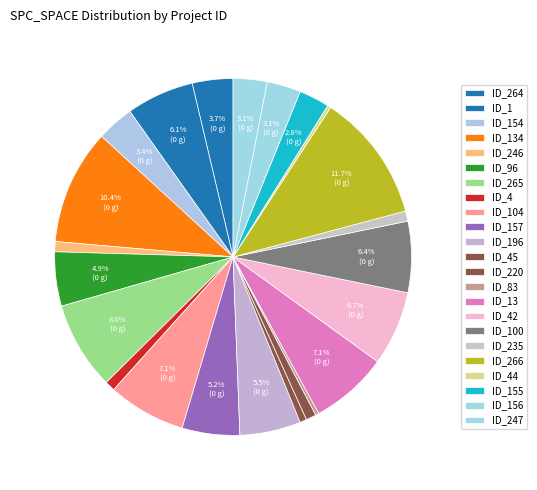

Does any single category account for the majority?

No